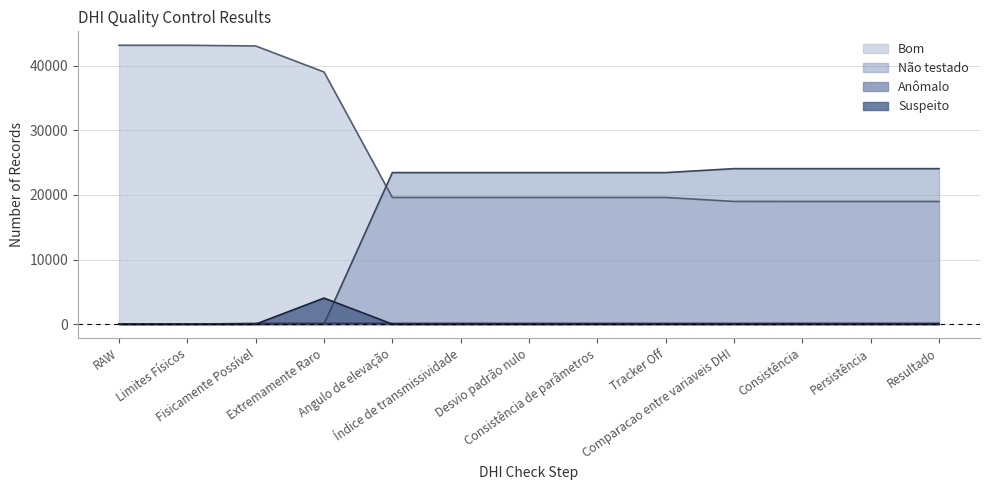

The Bom series shows 43180 at RAW. True or false?

True